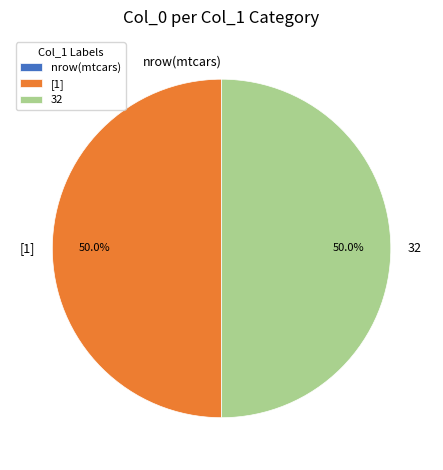

Combined, do [1] and 32 account for over 50%?

Yes